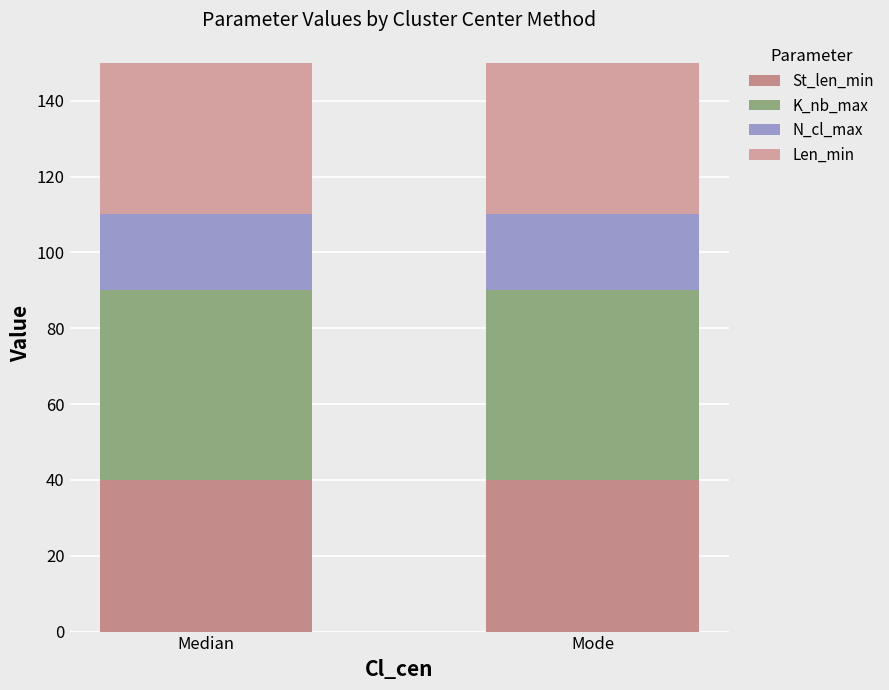

How many series are shown in this chart?

4